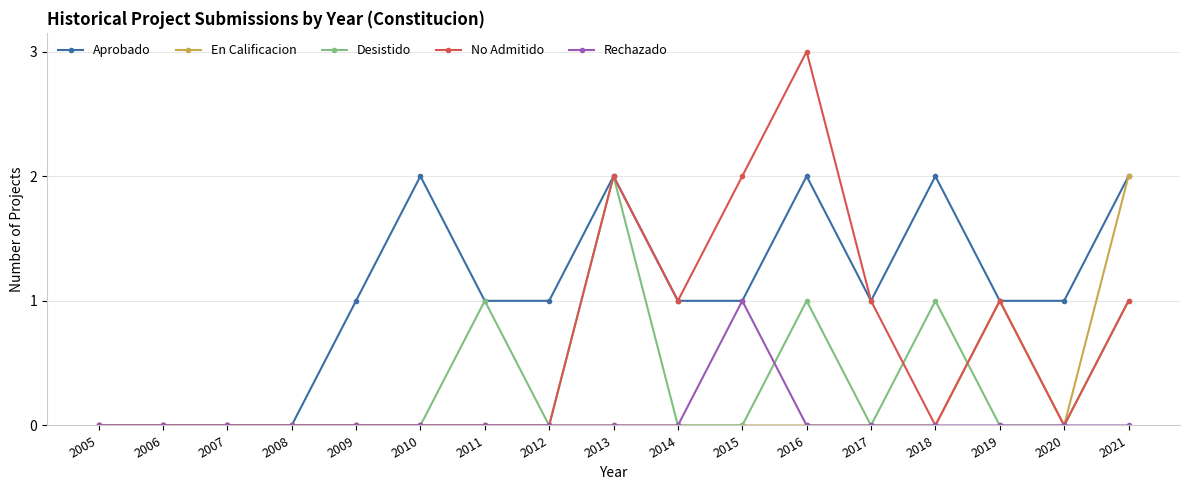

Reading left to right, list all the values displayed in this chart.

Aprobado: 0	0	0	0	1	2	1	1	2	1	1	2	1	2	1	1	2
En Calificacion: 0	0	0	0	0	0	0	0	0	0	0	0	0	0	1	0	2
Desistido: 0	0	0	0	0	0	1	0	2	0	0	1	0	1	0	0	1
No Admitido: 0	0	0	0	0	0	0	0	2	1	2	3	1	0	1	0	1
Rechazado: 0	0	0	0	0	0	0	0	0	0	1	0	0	0	0	0	0